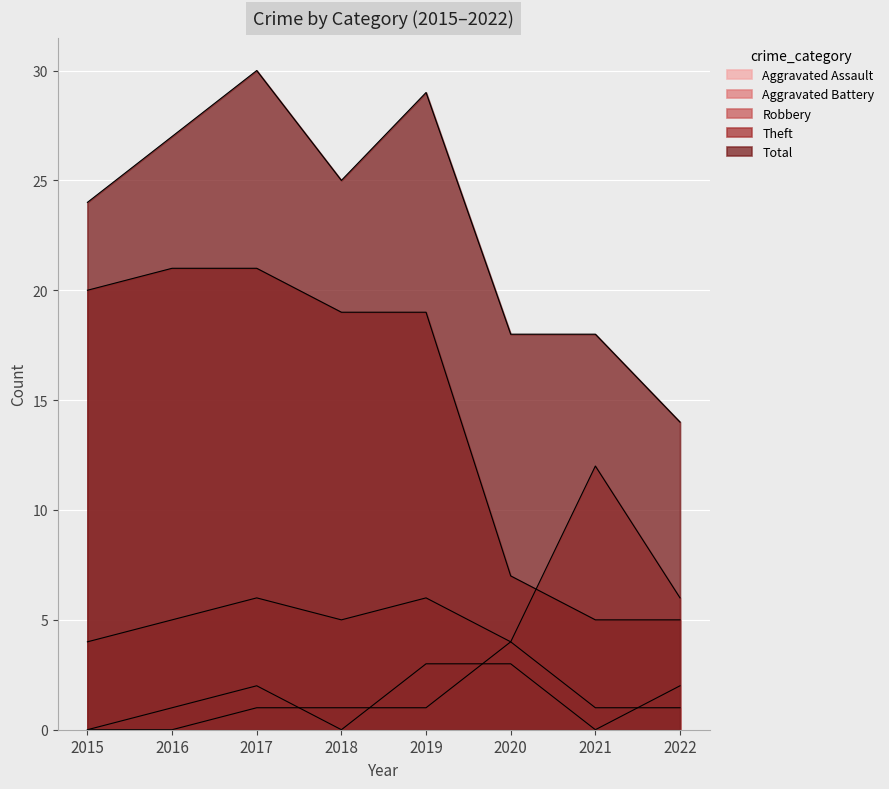

What is the difference between the Aggravated Battery values at 2016 and 2021?

1